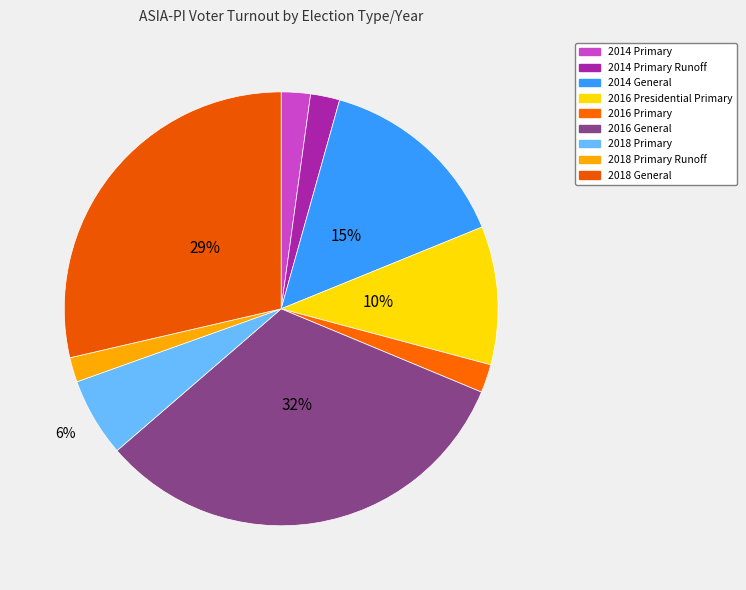

What is the ratio of the value at 2014 Primary Runoff to the value at 2018 General?

0.1